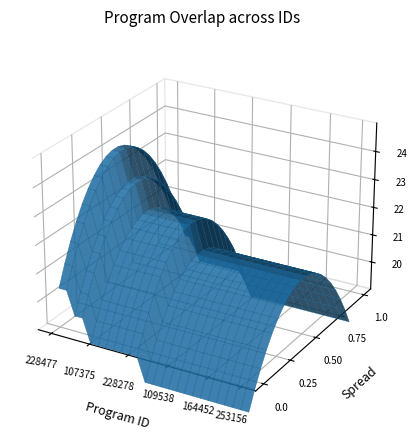

Reading left to right, list all the values displayed in this chart.

24	24	23	23	22	22	22	22	22	22	22	21	21	21	21	21	21	21	21	21	21	21	21	21	21